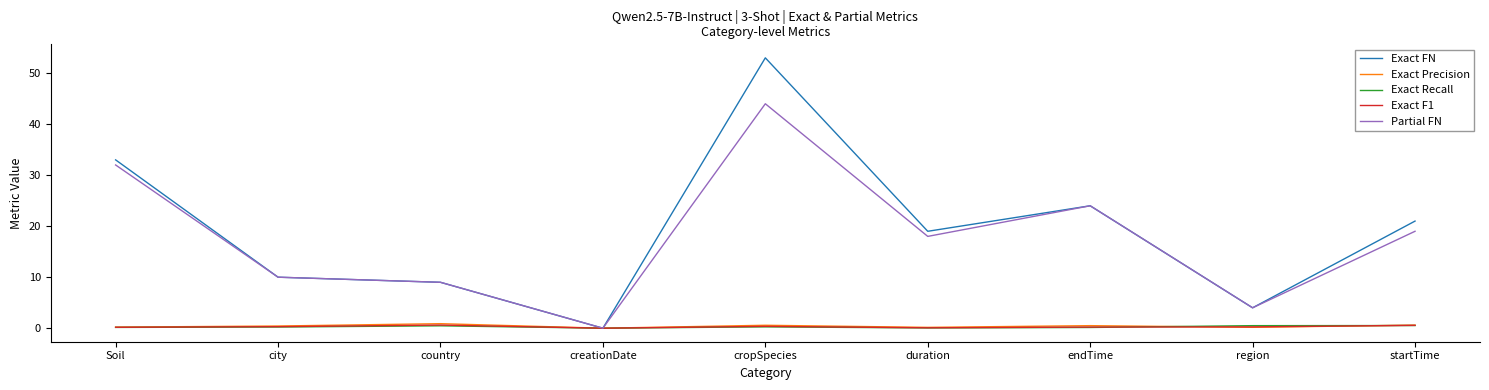

What is the maximum value for Partial FN?

44.0